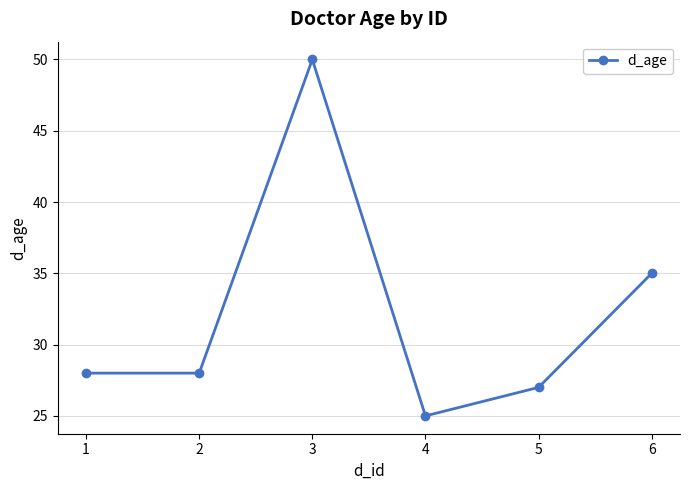

What is the smallest value displayed?

25